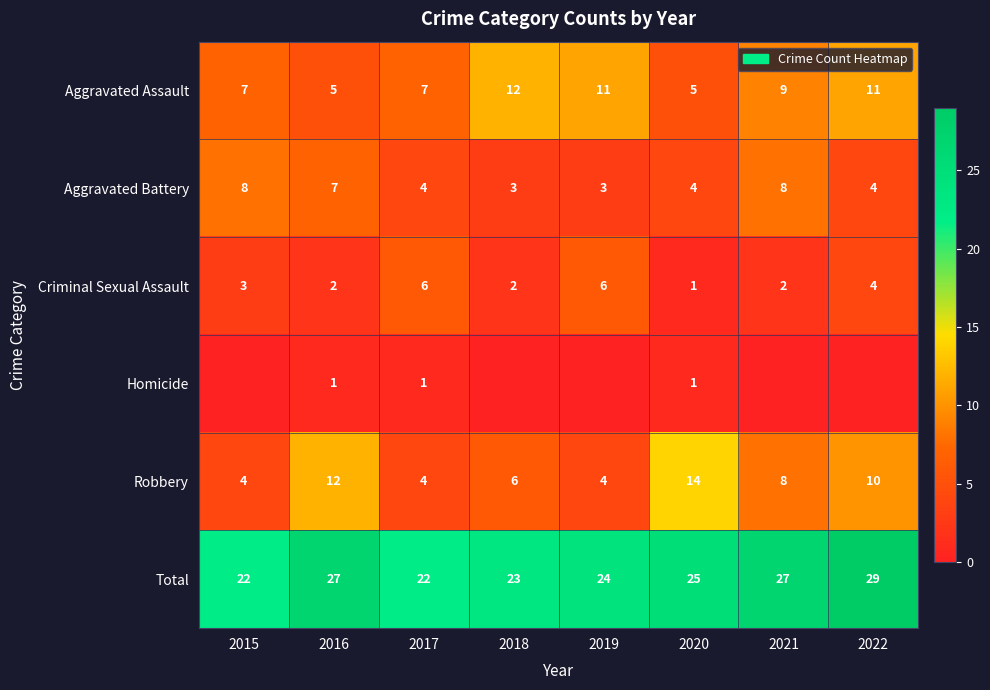

How many Total values are between 23 and 27?

5